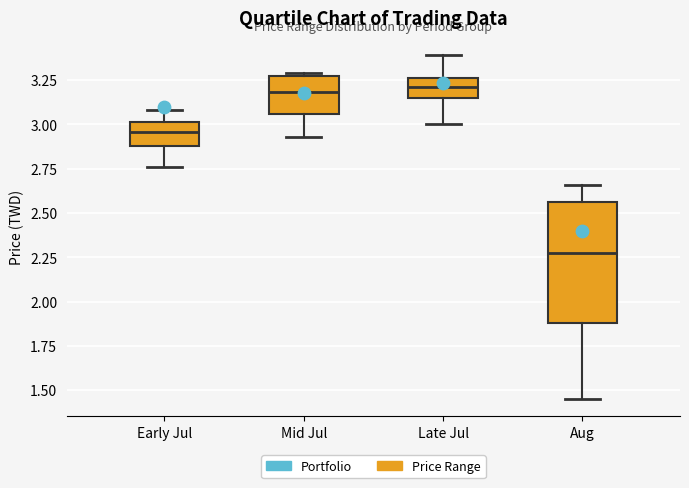

Reading left to right, read every box against the y-axis: the position of its median line, the range the box covers, and the ends of its whiskers. The values are not printed on the chart, so give them approximately, as read against the axis.

Early Jul: median 2.95, box 2.90 to 3.00, whiskers 2.75 to 3.10
Mid Jul: median 3.20, box 3.05 to 3.30, whiskers 2.95 to 3.30 (just above the box's upper edge)
Late Jul: median 3.20, box 3.15 to 3.25, whiskers 3.00 to 3.40
Aug: median 2.30, box 1.90 to 2.55, whiskers 1.45 to 2.65